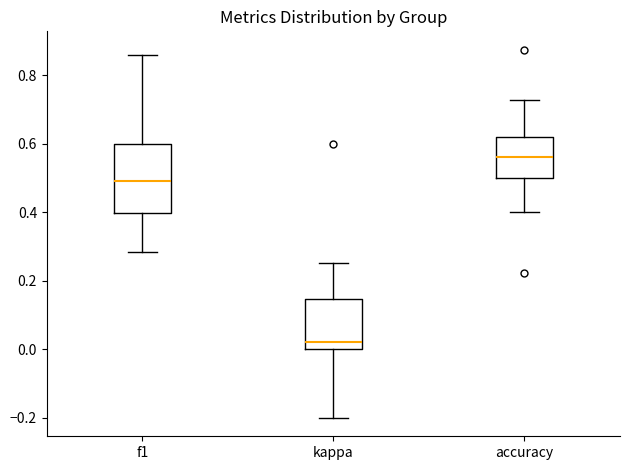

Reading left to right, read every box against the y-axis: the position of its median line, the range the box covers, and the ends of its whiskers. The values are not printed on the chart, so give them approximately, as read against the axis.

f1: median 0.50, box 0.40 to 0.60, whiskers 0.28 to 0.86
kappa: median 0.02, box 0.00 to 0.14, whiskers -0.20 to 0.26
accuracy: median 0.56, box 0.50 to 0.62, whiskers 0.40 to 0.72